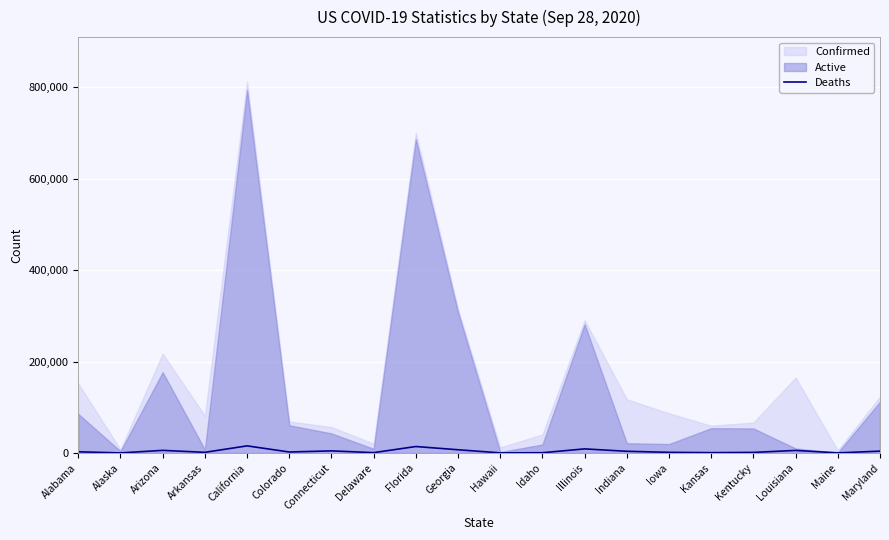

Which has a higher value, Idaho or Delaware?

Delaware